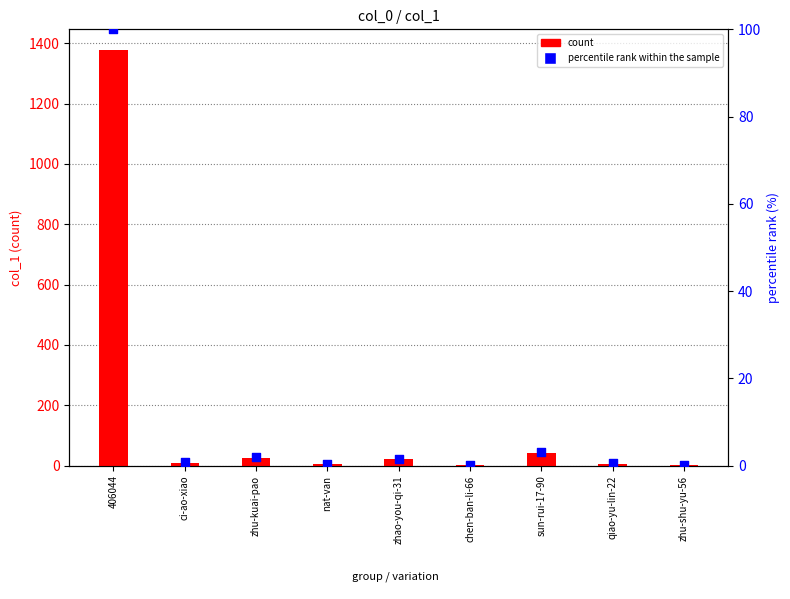

Which series has the largest Y range (max minus min)?

count